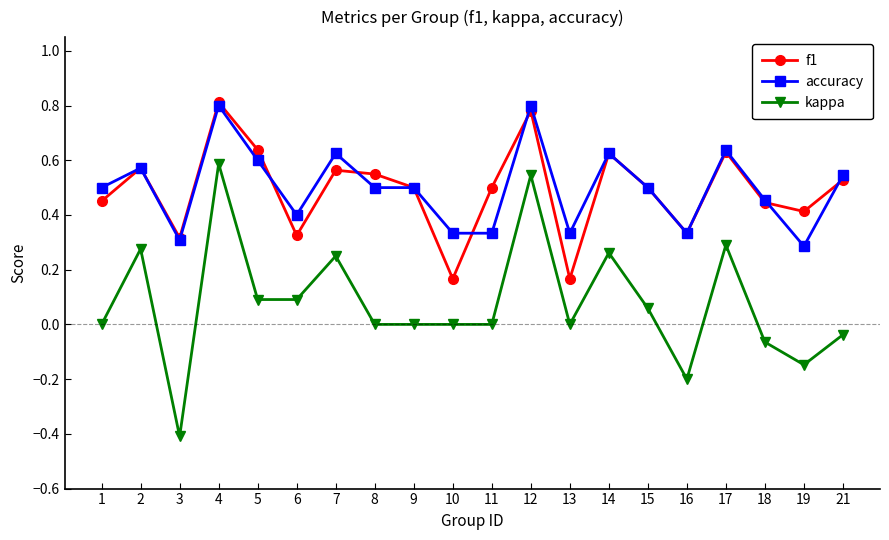

Is the value of accuracy at 2 greater than the value of f1 at 4?

No